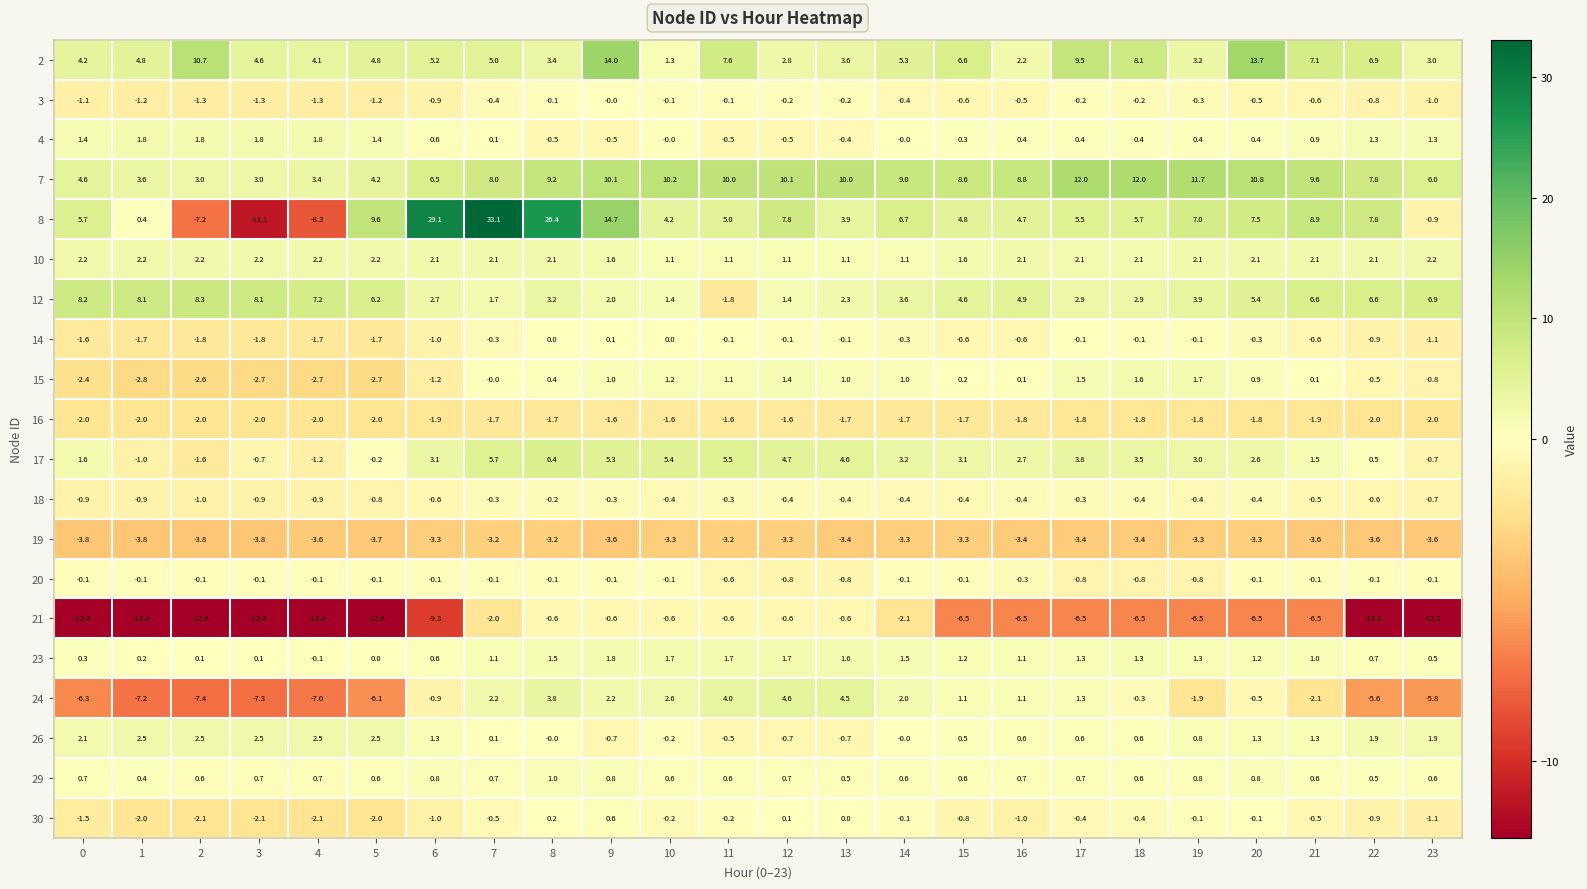

Is it true that 17 equals 5.5 at 11?

True